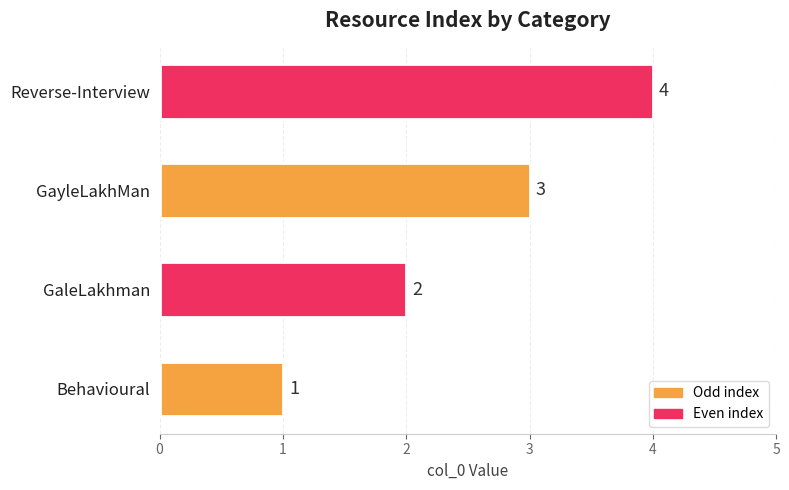

What is the sum of all values?

10